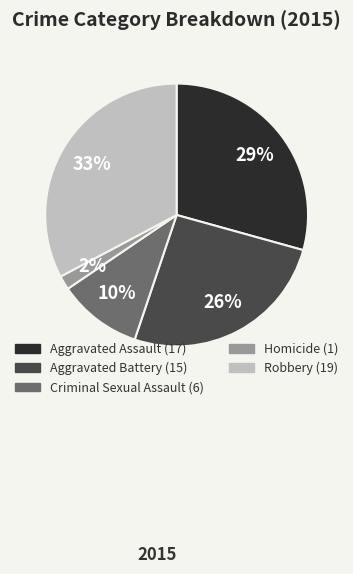

What is the ratio of the value at Robbery to the value at Aggravated Assault?

1.1